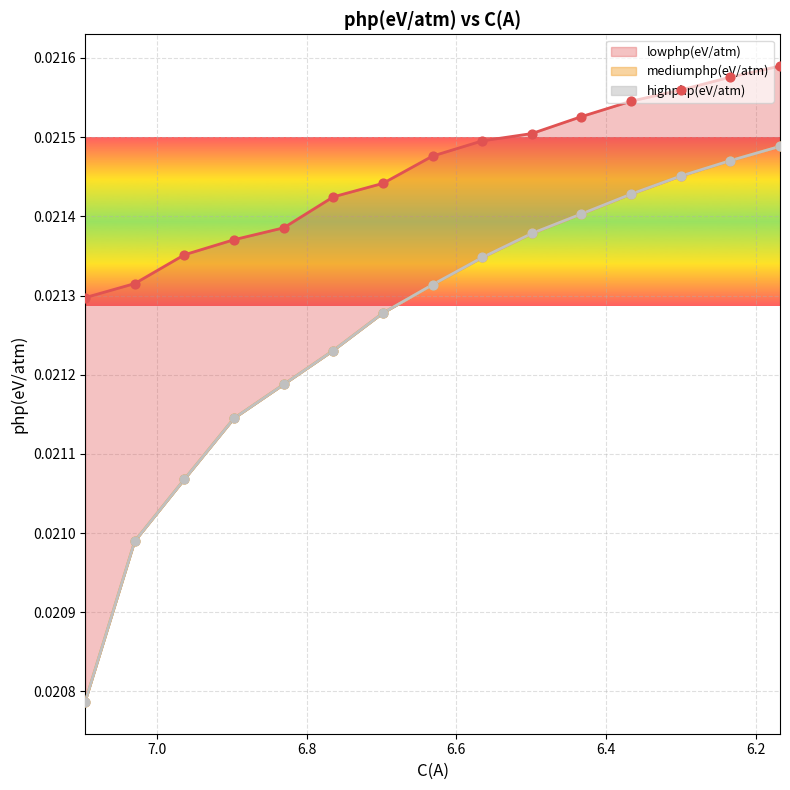

What are all the series names shown in the legend?

lowphp(eV/atm), mediumphp(eV/atm), highphp(eV/atm)